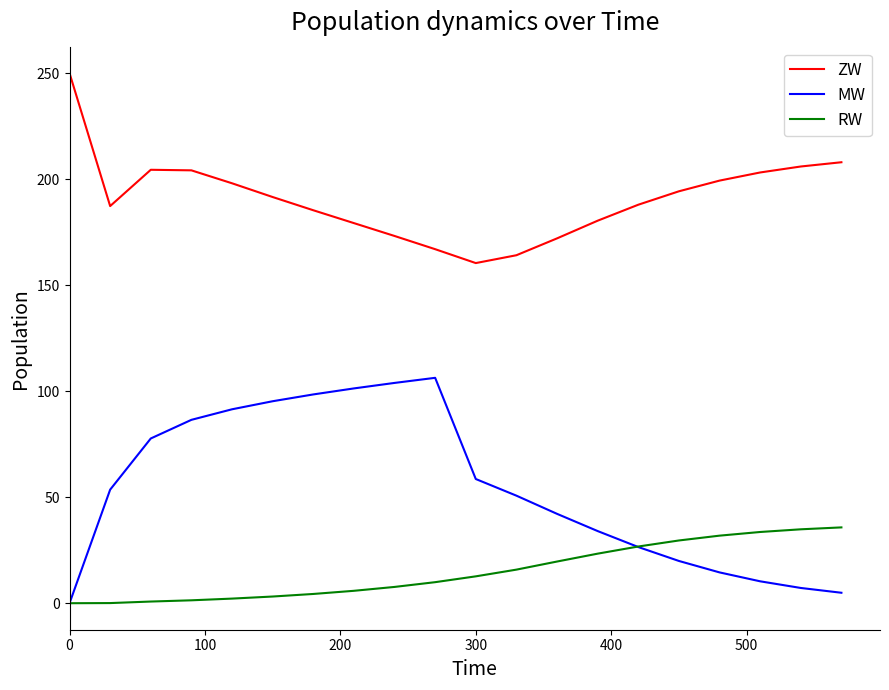

Rank the series by their maximum value, from lowest to highest.

RW, MW, ZW